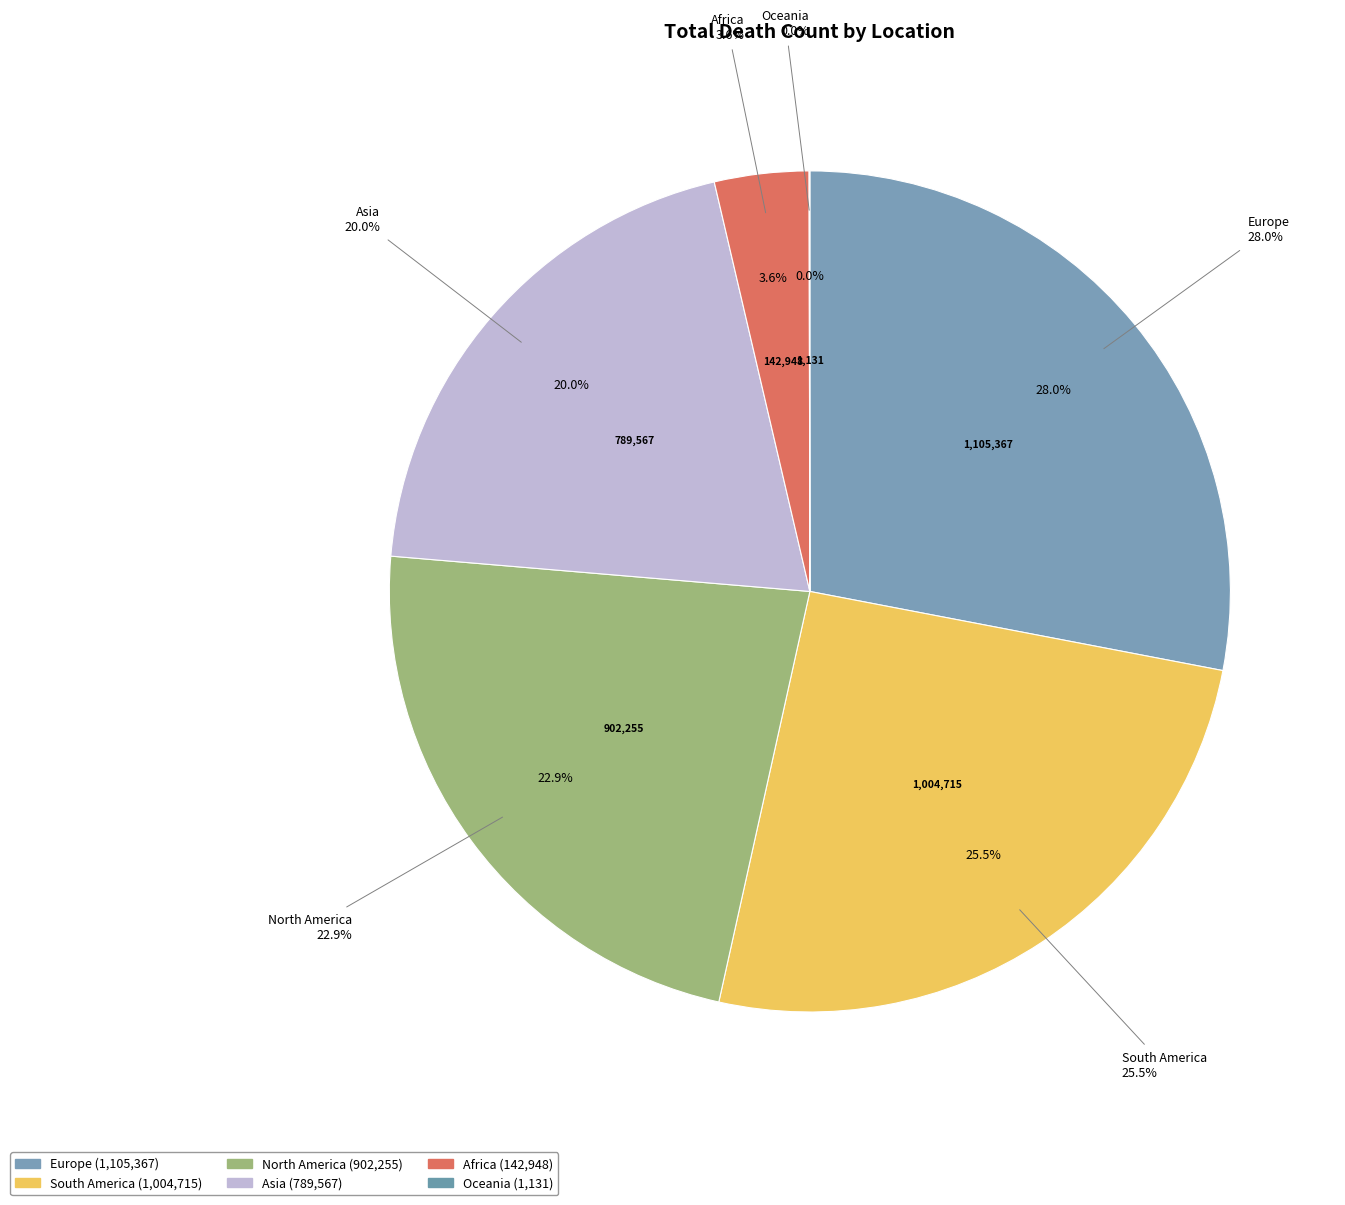

Does Asia account for over 50% of the chart?

No